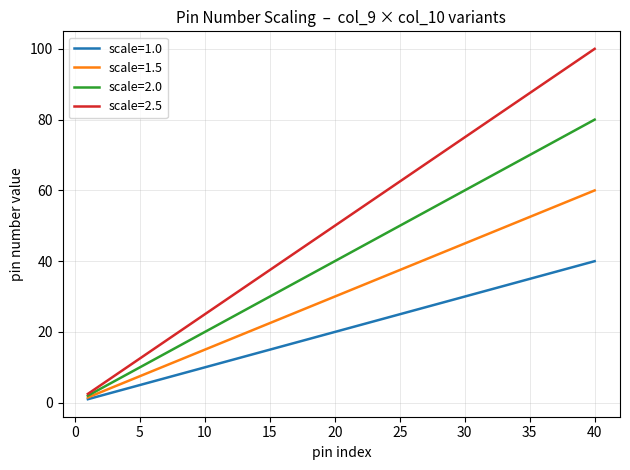

What is the maximum value for scale=2.5?

100.0